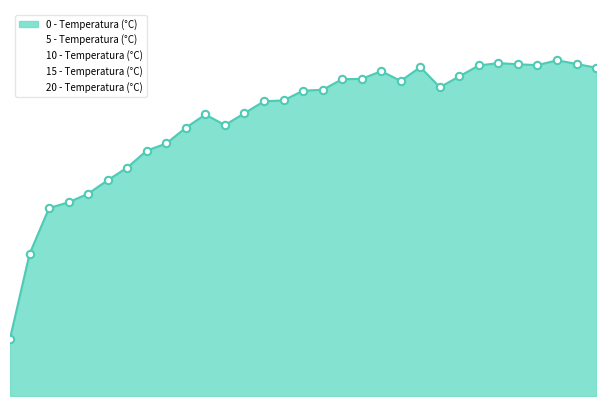

What are all the series names shown in the legend?

0 - Temperatura (°C), 5 - Temperatura (°C), 10 - Temperatura (°C), 15 - Temperatura (°C), 20 - Temperatura (°C)